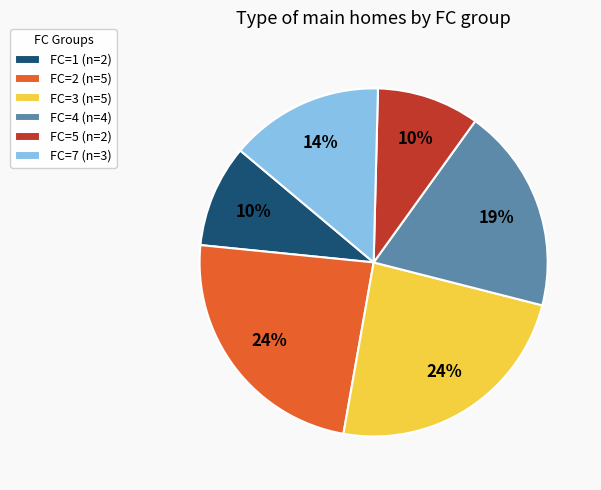

Combined, do FC=3 (n=5) and FC=1 (n=2) account for over 50%?

No